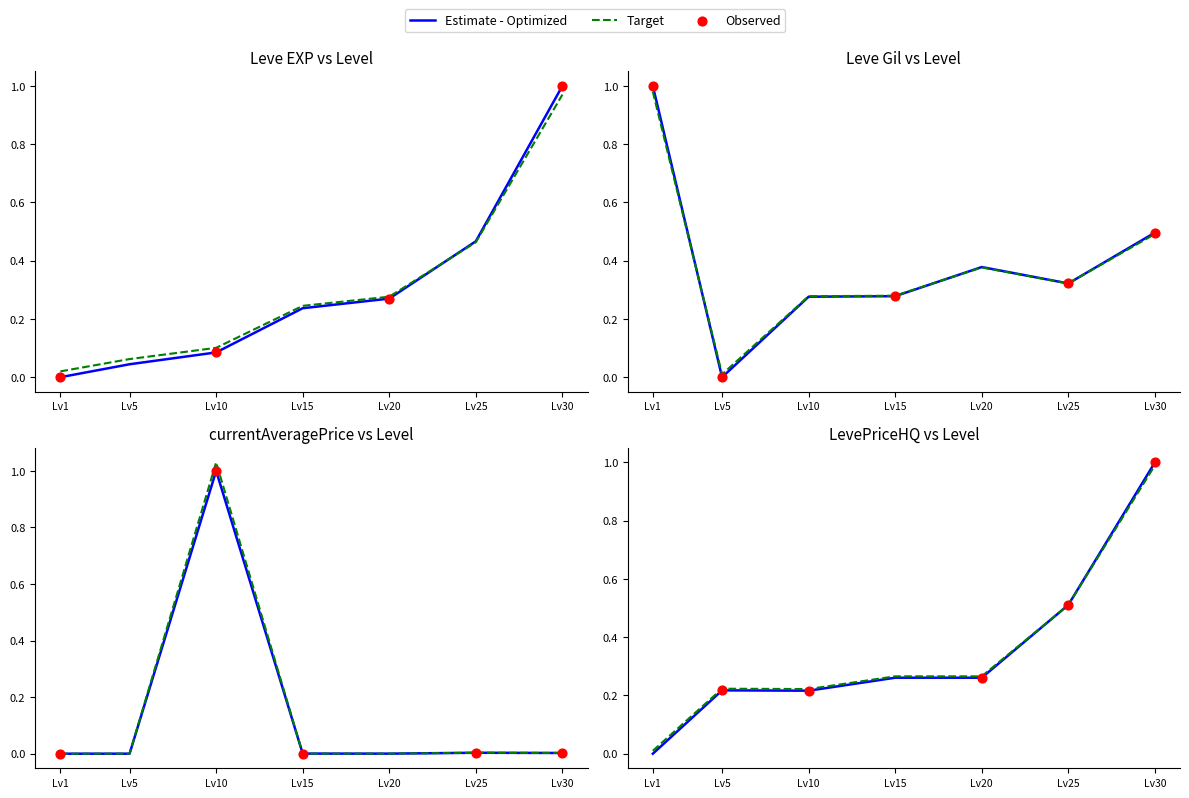

Which series contains the lowest Y value?

Leve EXP